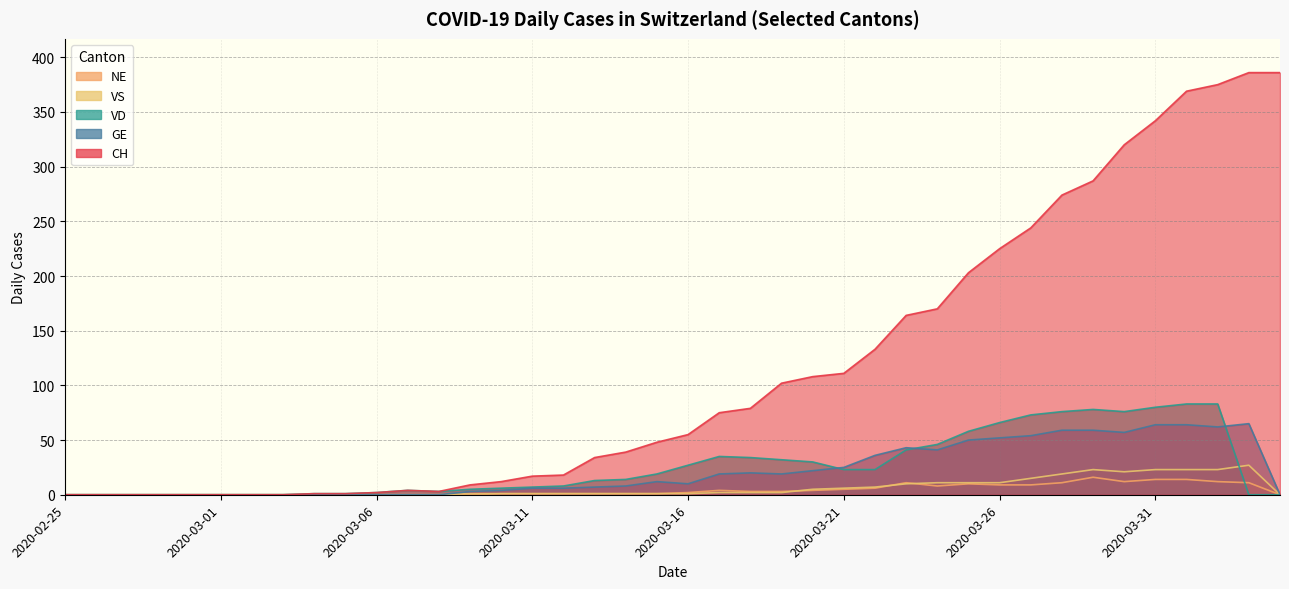

How many lines are shown in the chart?

5